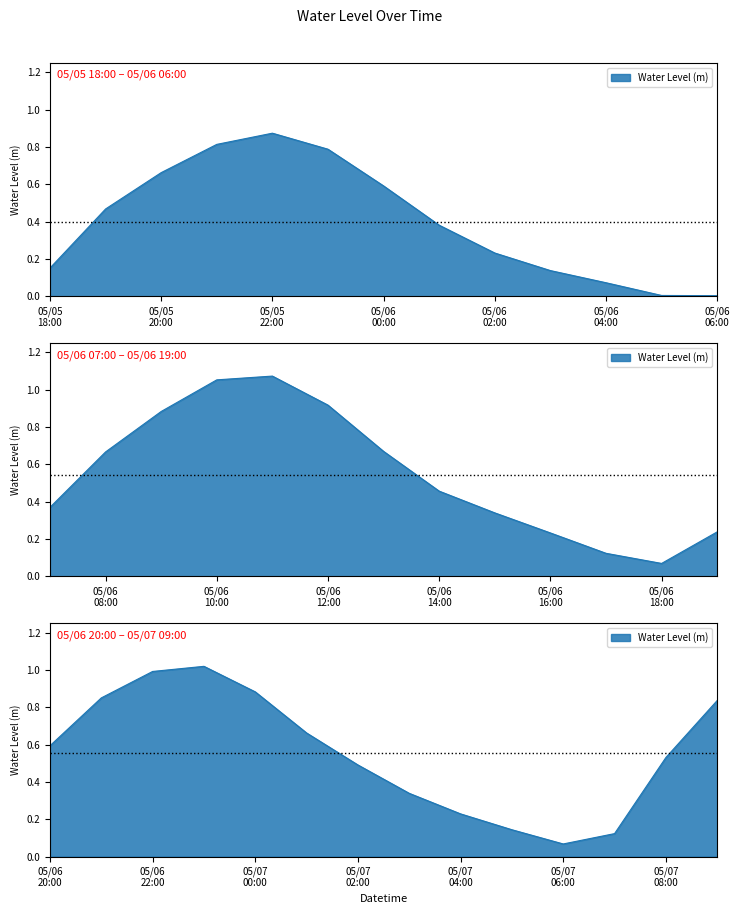

How many data points does each series have?

40